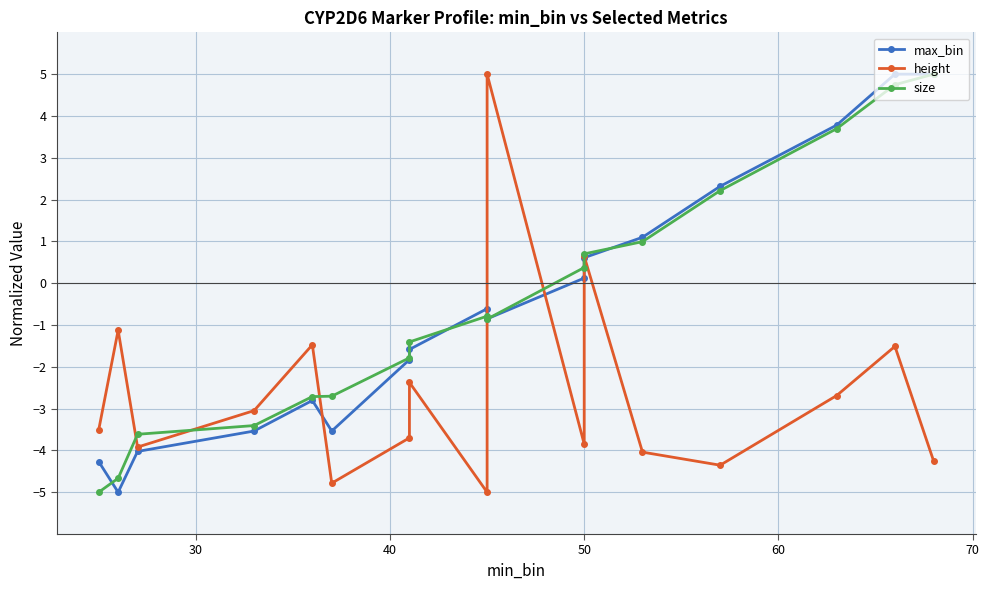

How many data points in height are above -3?

7